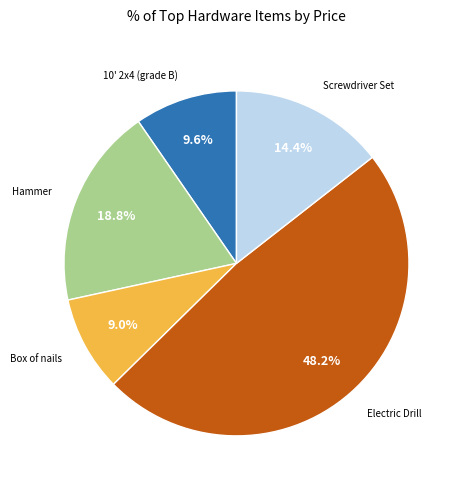

Is there a majority slice in this chart?

No